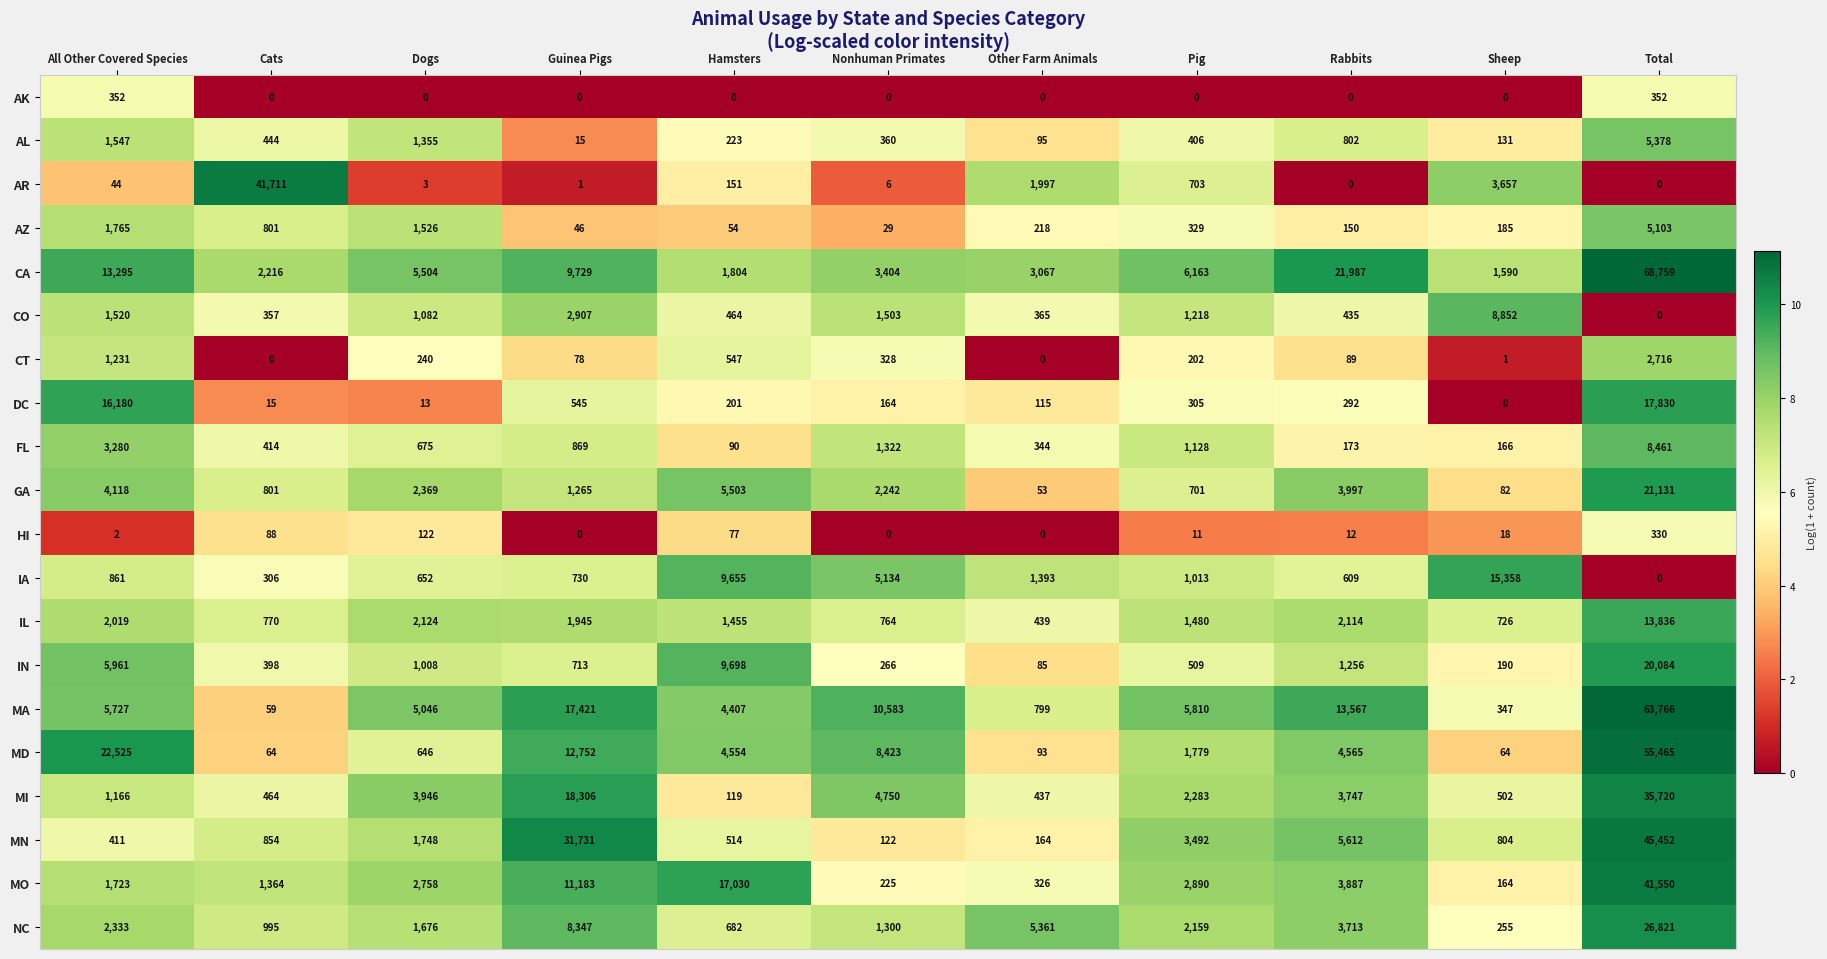

What is the maximum value shown in the chart?

68759